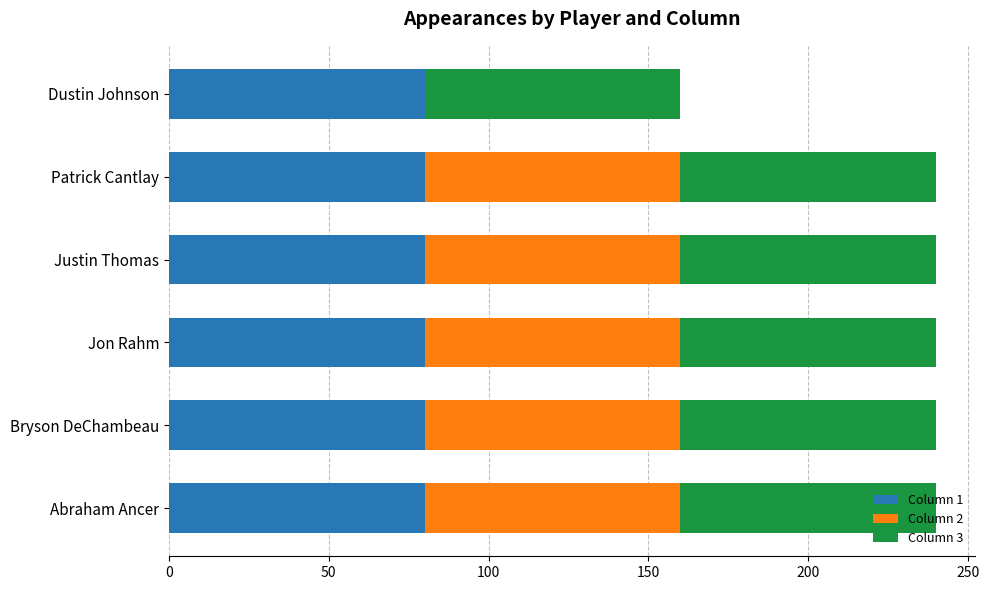

What is the total value across all series at Jon Rahm?

240